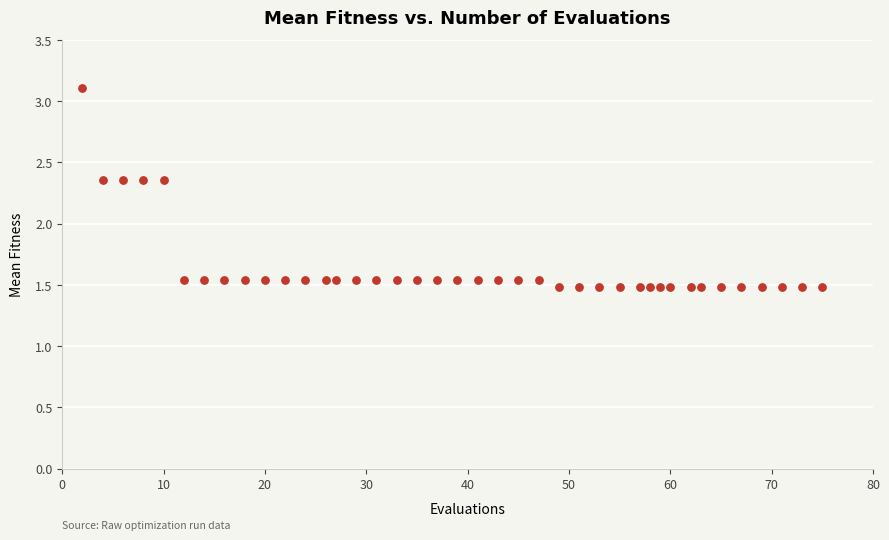

What is the range of X values (max minus min)?

73.0